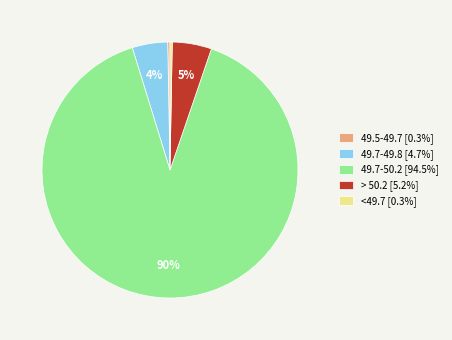

Does 49.7-50.2 [94.5%] account for over 50% of the chart?

Yes